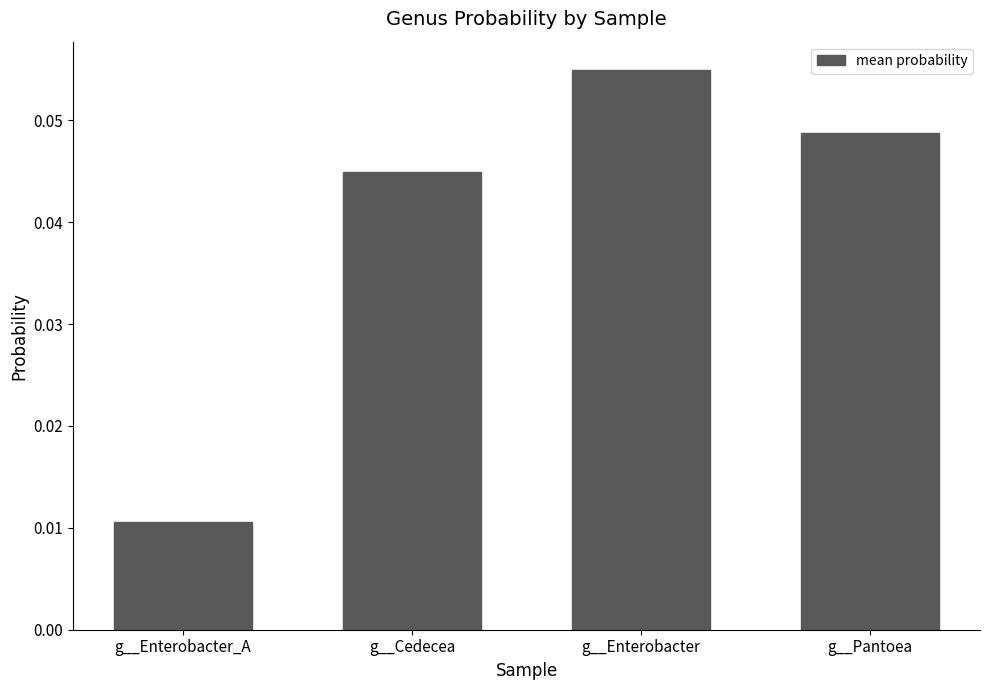

List the labels in order of value, largest first.

g__Enterobacter, g__Pantoea, g__Cedecea, g__Enterobacter_A